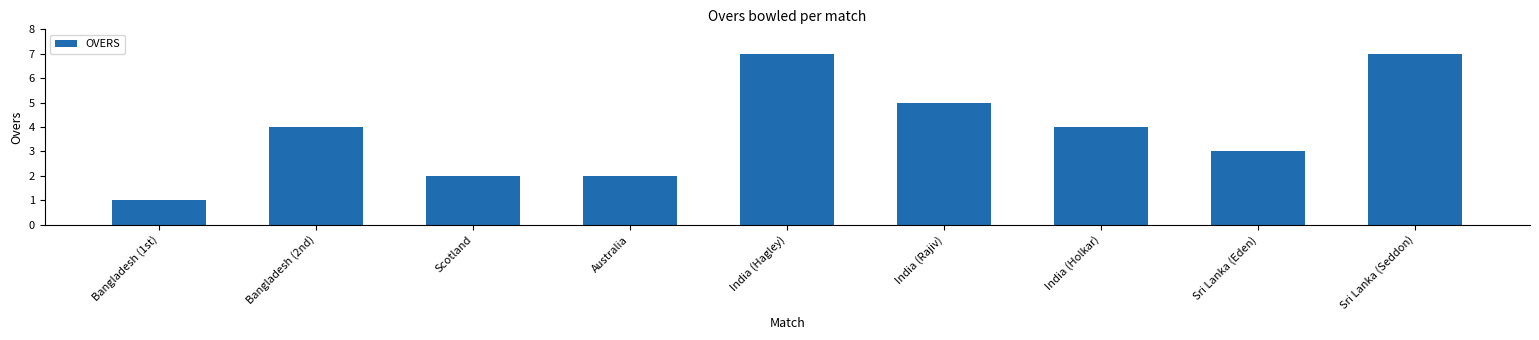

Approximately how many times larger is the value at Sri Lanka (Seddon) compared to Bangladesh (1st)?

7.0